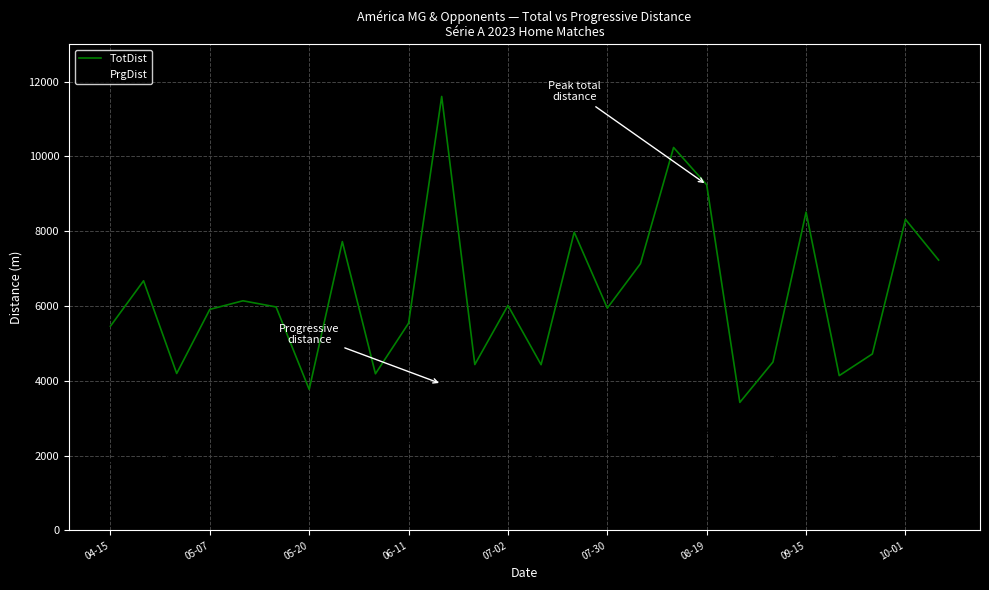

True or false: PrgDist and TotDist cross at least once.

False